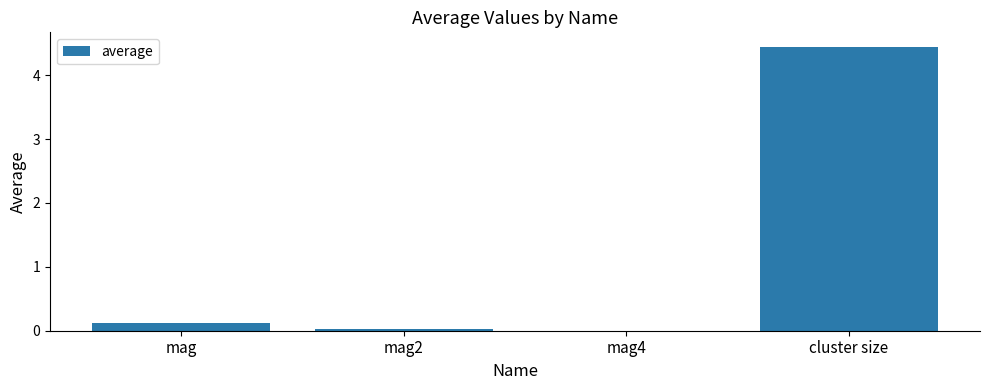

Which has a higher value, mag or mag2?

mag